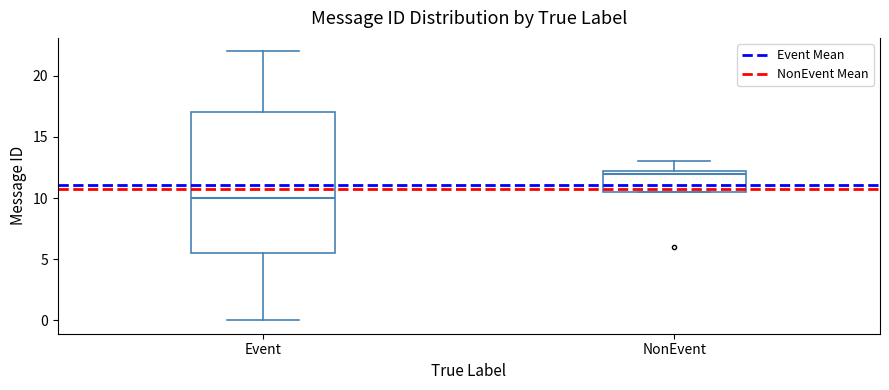

Reading left to right, transcribe this box plot: for each box, give where its median line is, the range the box spans, and where its two whiskers end, as read against the y-axis. The values are not printed on the chart, so give them approximately, as read against the axis.

Event: median 10.0, box 5.5 to 17.0, whiskers 0.0 to 22.0
NonEvent: median 12.0, box 10.5 to 12.5, whiskers 10.5 to 13.0